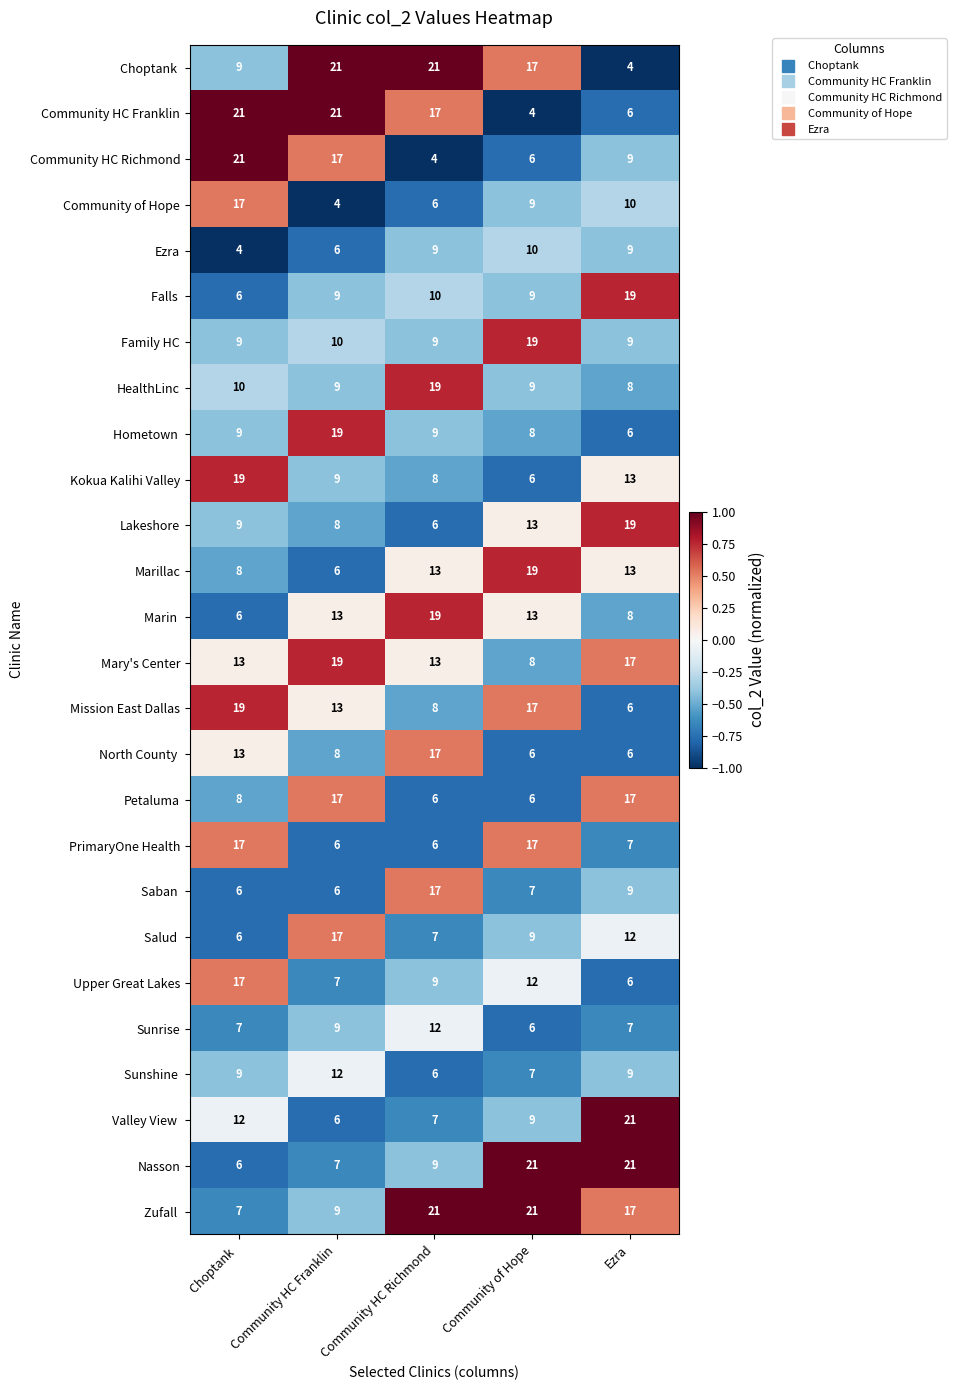

At how many categories does at least one series exceed 5?

5